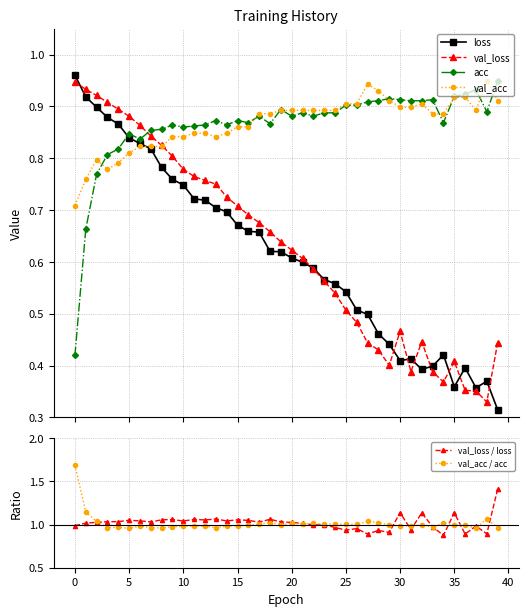

At which label does val_loss reach its minimum?

38